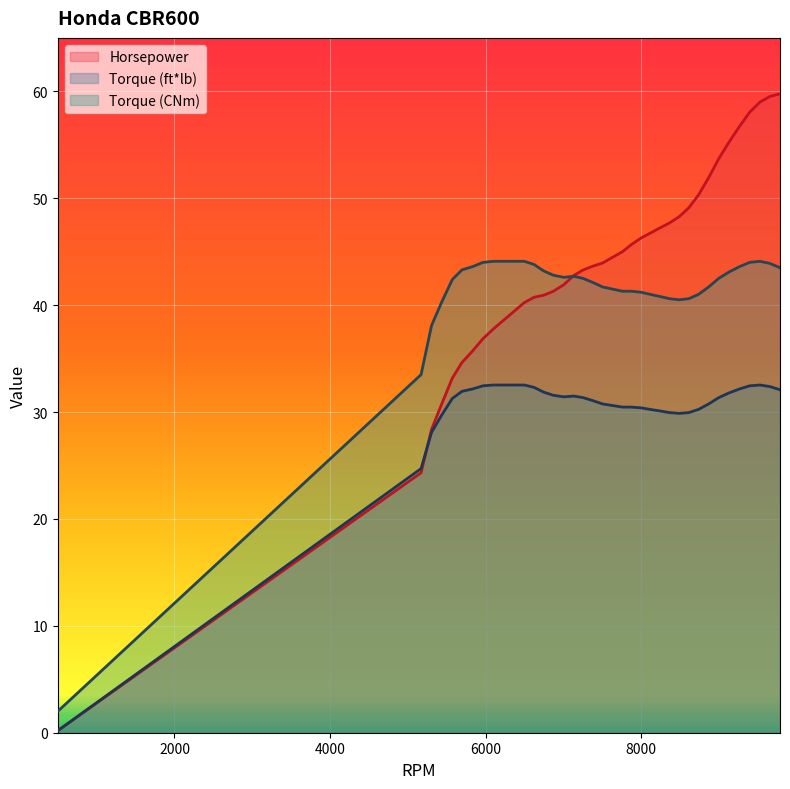

True or false: Torque (ft*lb) has a value of 31.5 at 7133.

True